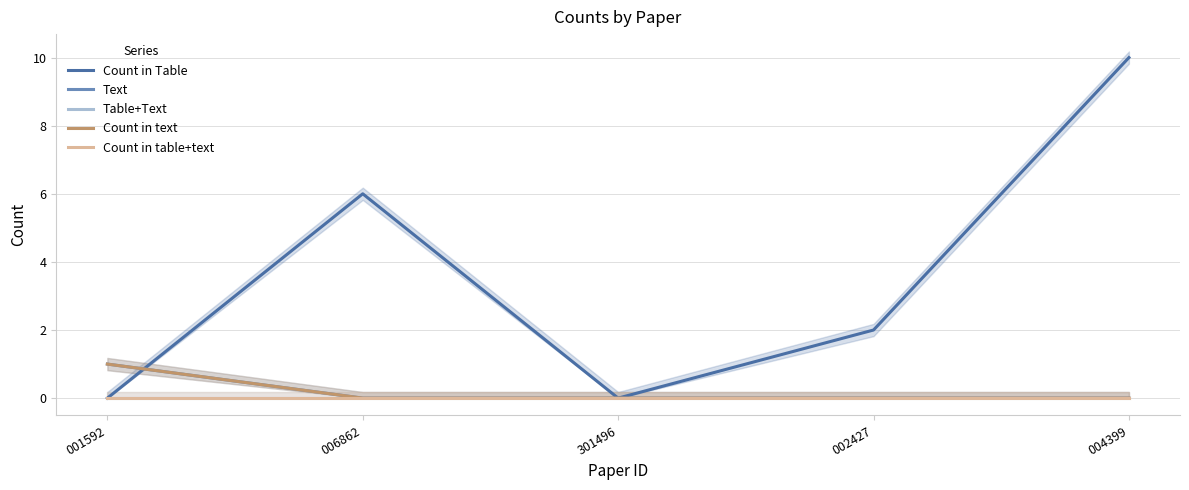

Reading left to right, what are all the values shown in this chart?

Count in Table: 001592=0	006862=6	301496=0	002427=2	004399=10
Text: 001592=1	006862=0	301496=0	002427=0	004399=0
Table+Text: 001592=0	006862=0	301496=0	002427=0	004399=0
Count in text: 001592=1	006862=0	301496=0	002427=0	004399=0
Count in table+text: 001592=0	006862=0	301496=0	002427=0	004399=0